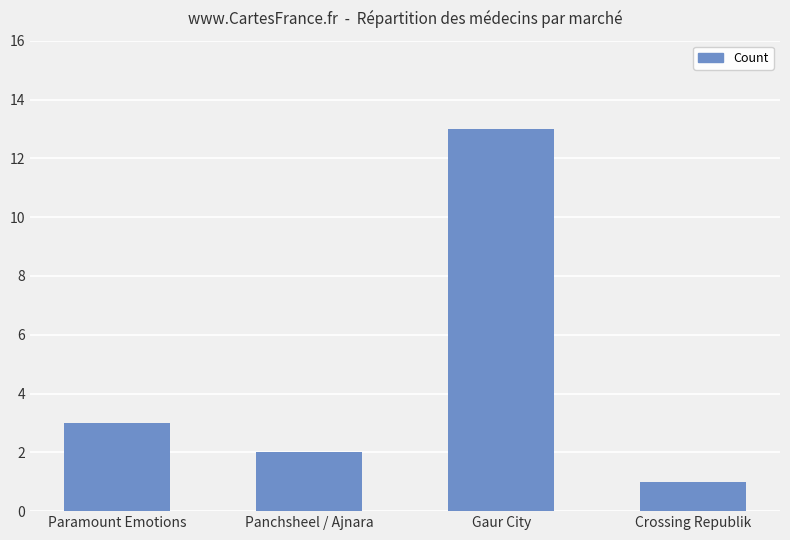

What is the ratio of the value at Paramount Emotions to the value at Crossing Republik?

3.0